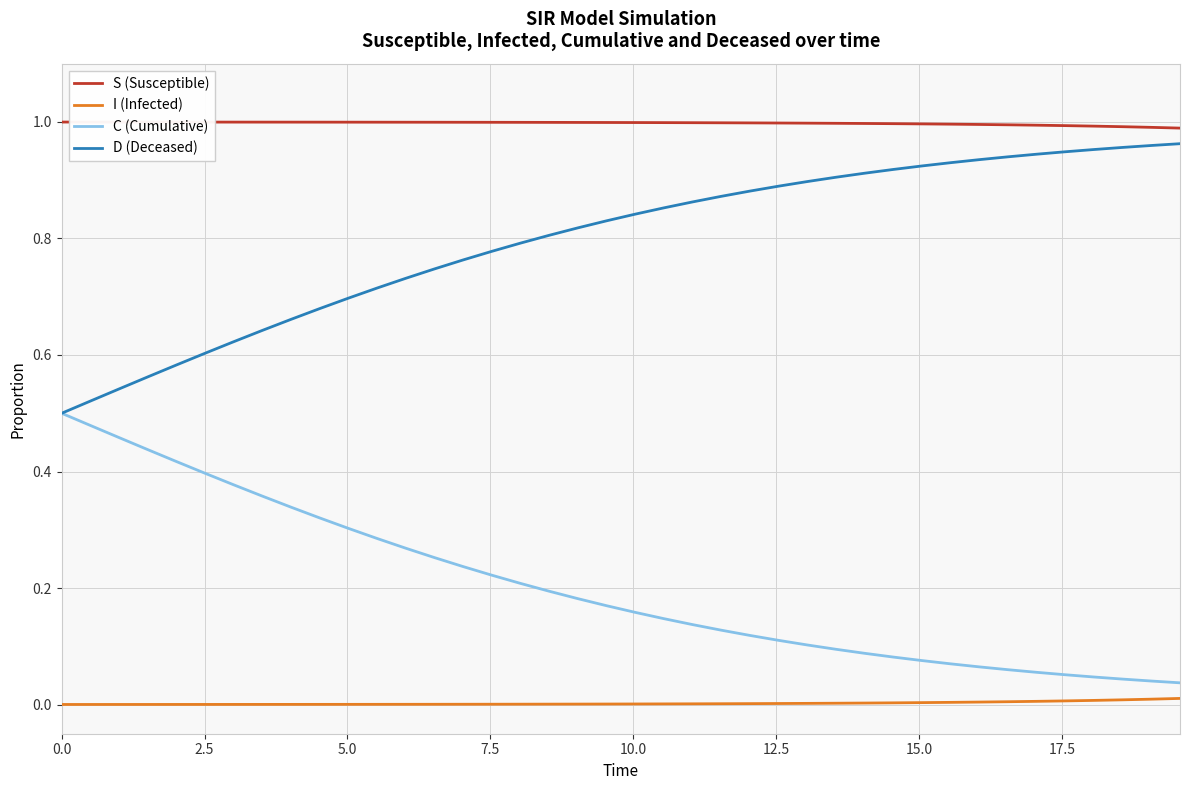

Which series has the largest total across all categories?

S (Susceptible)